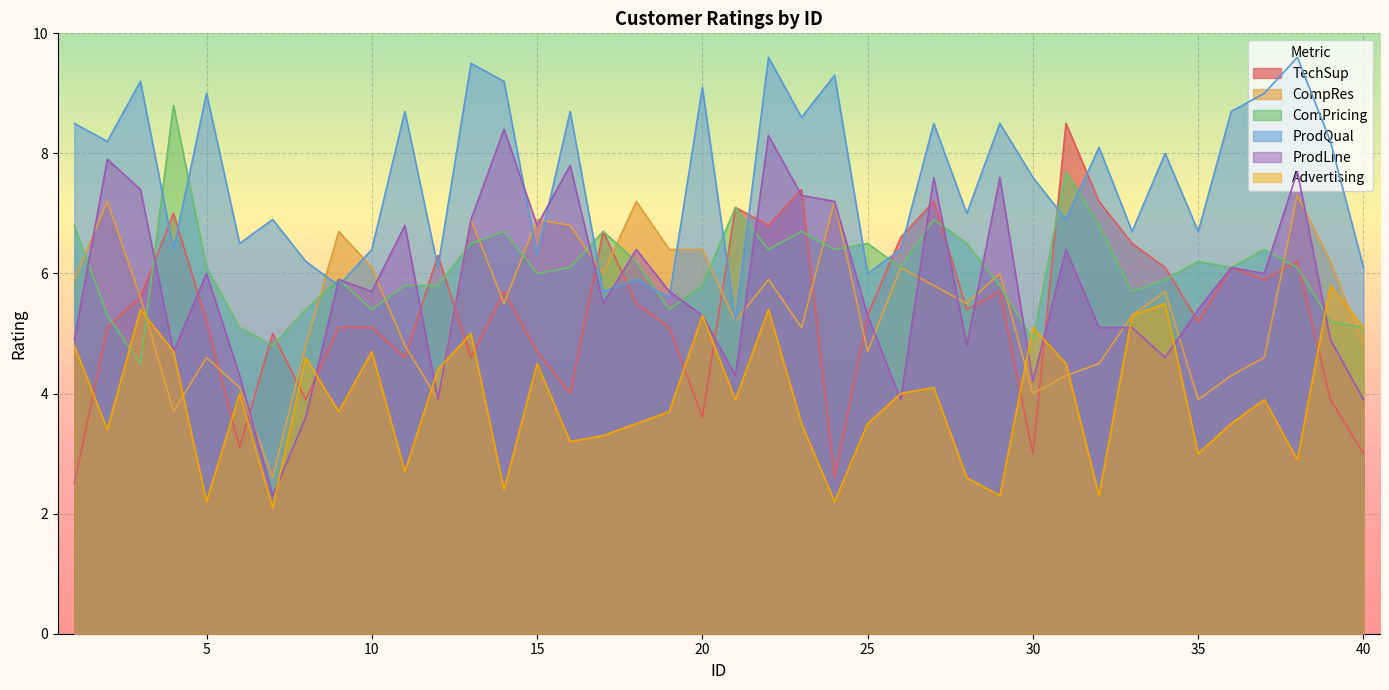

How many lines are shown in the chart?

6